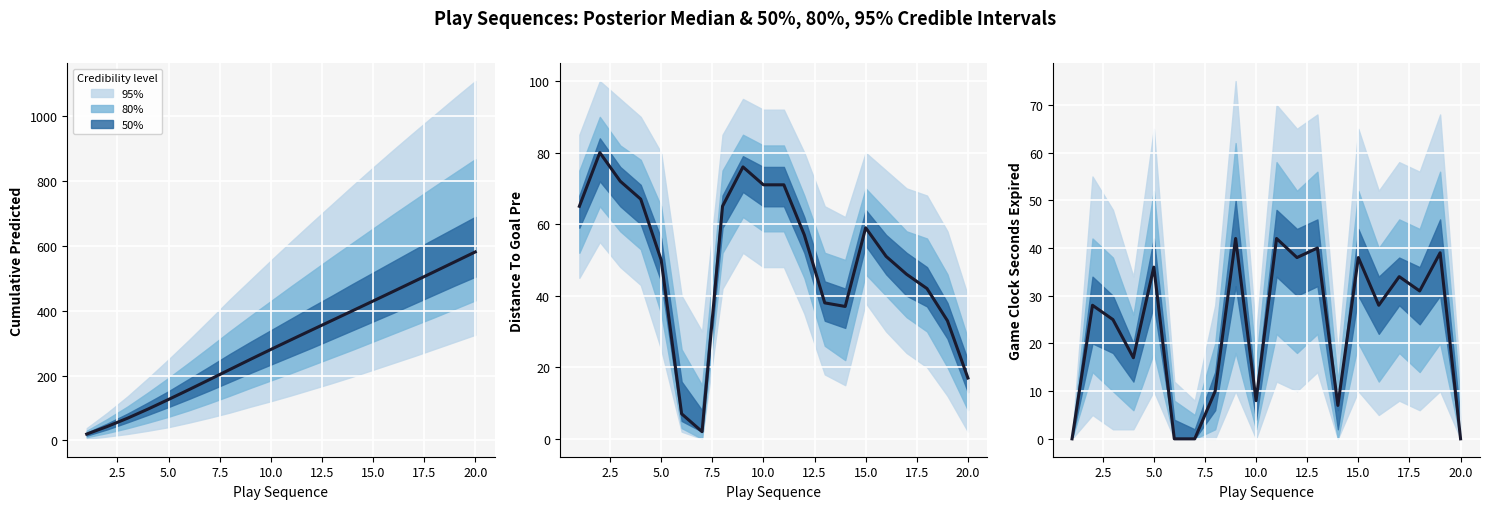

The value at 17.5 is 16. True or false?

False